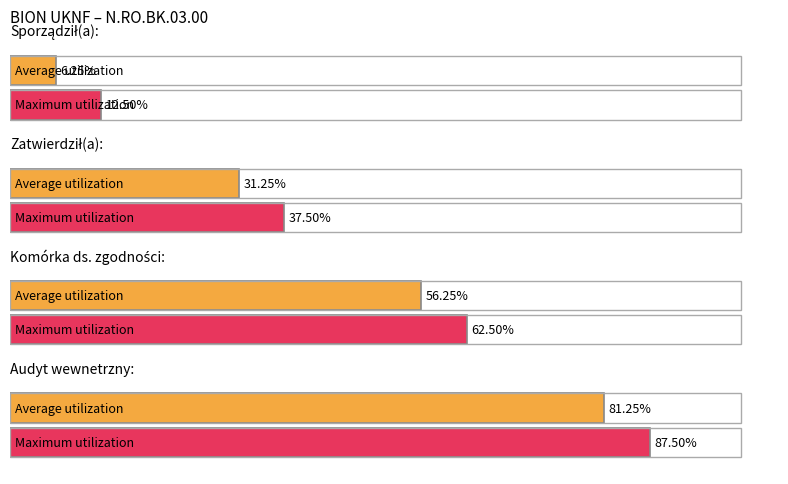

Which category has the highest value in the Maximum utilization series?

Audyt wewnetrzny: